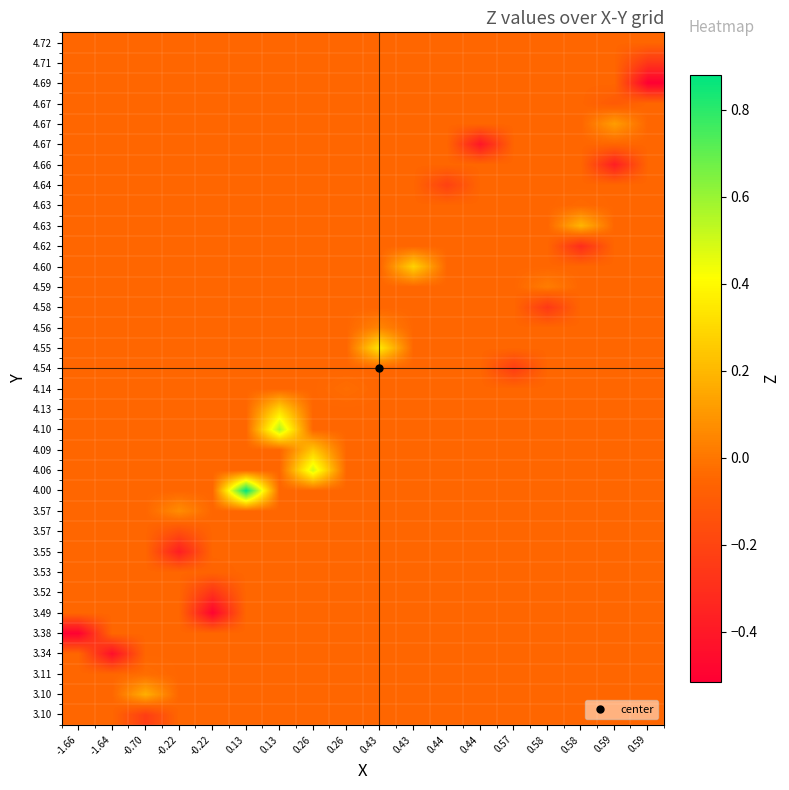

Which has a higher value, 0.26 or 0.13?

0.26